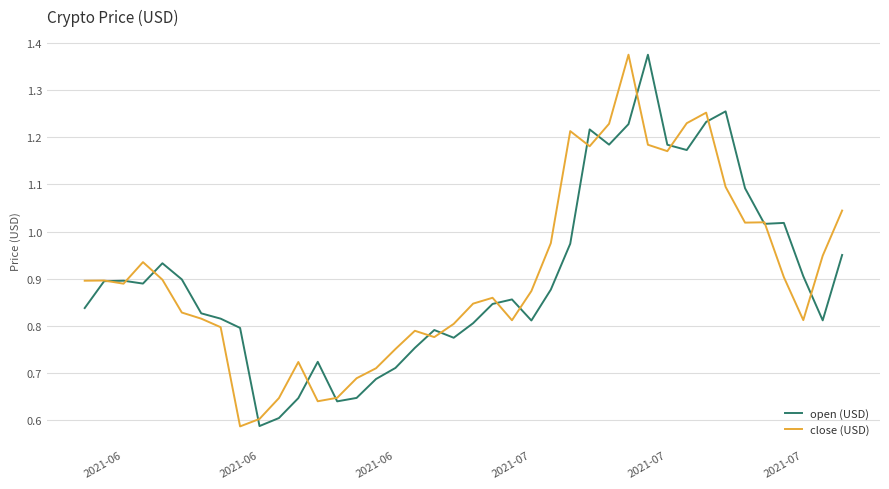

What are all the series names shown in the legend?

open (USD), close (USD)